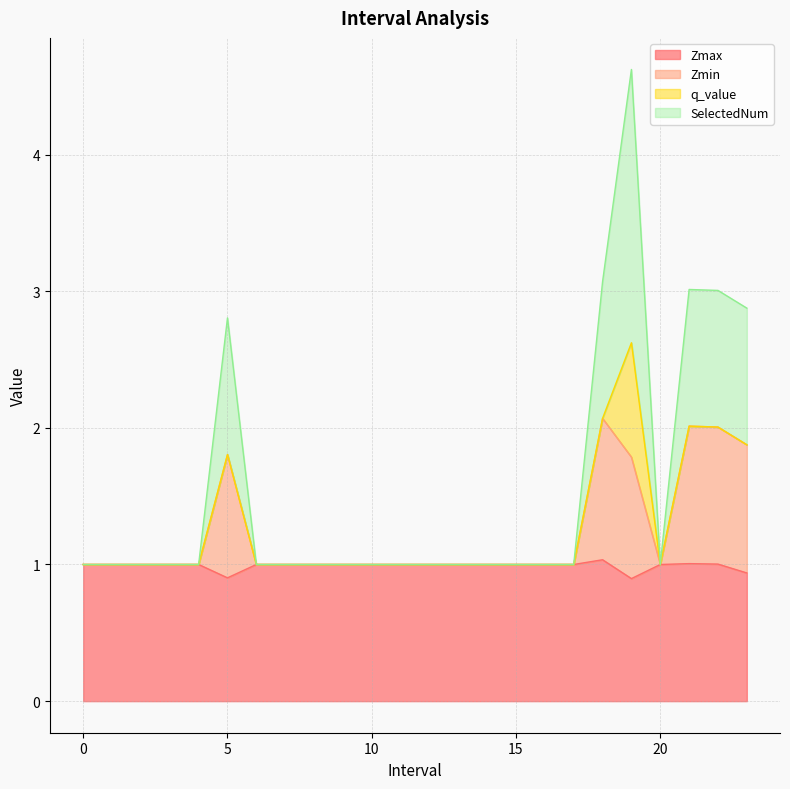

Where is the first local maximum for Zmax?

18.0